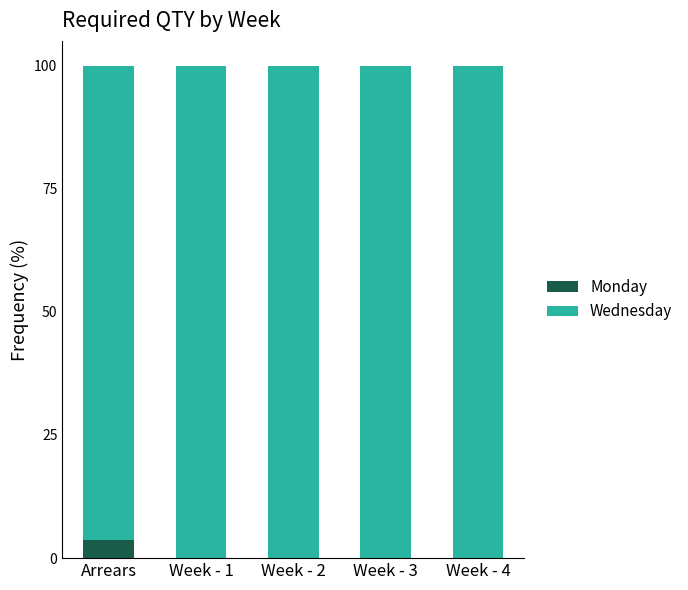

The value of Monday at Arrears is 3.8. True or false?

True